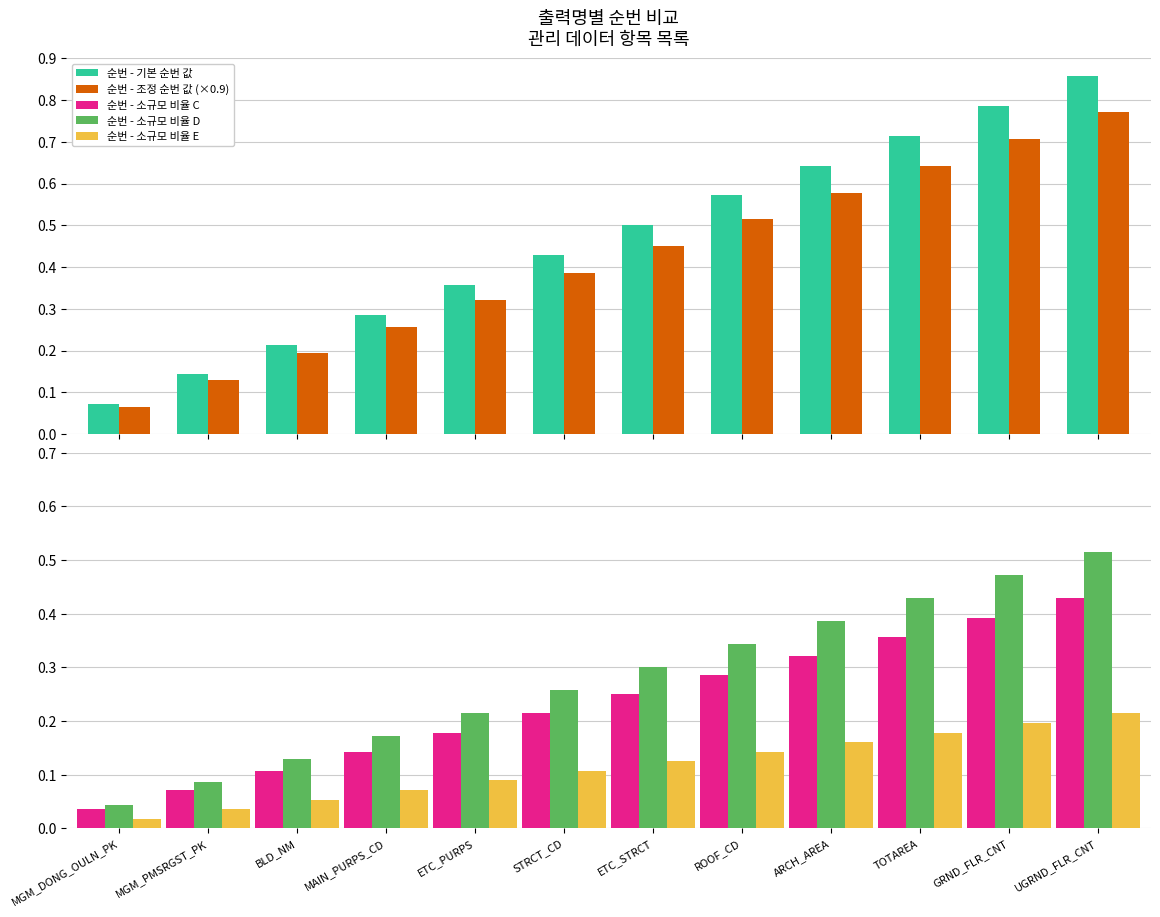

List the labels in order of 순번 - 소규모 비율 D value, largest first.

UGRND_FLR_CNT, GRND_FLR_CNT, TOTAREA, ARCH_AREA, ROOF_CD, ETC_STRCT, STRCT_CD, ETC_PURPS, MAIN_PURPS_CD, BLD_NM, MGM_PMSRGST_PK, MGM_DONG_OULN_PK